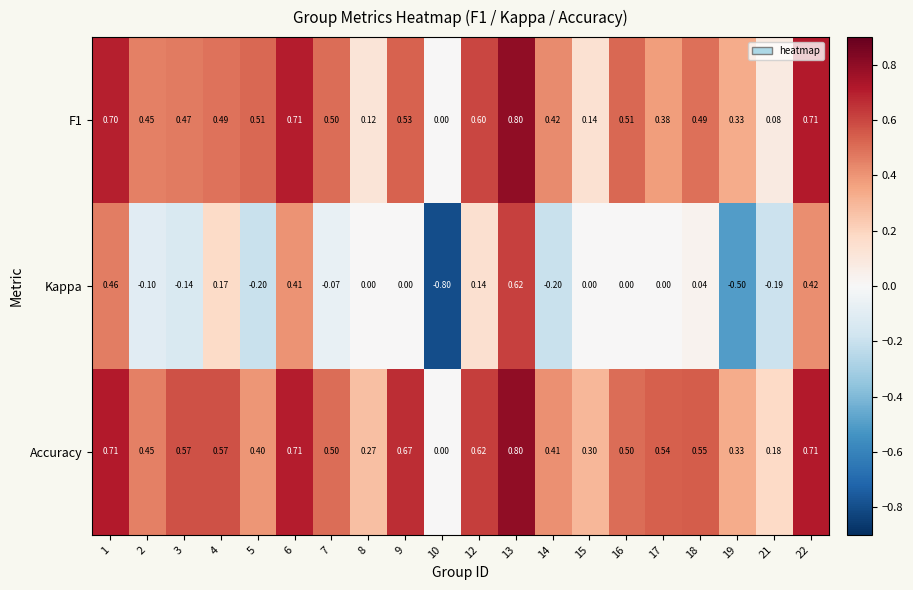

What is the maximum value shown in the chart?

0.8